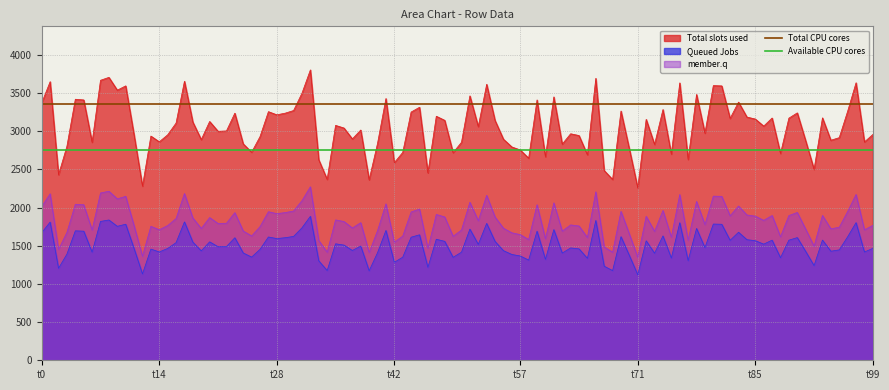

What is the minimum value for Total CPU cores?

3361.9